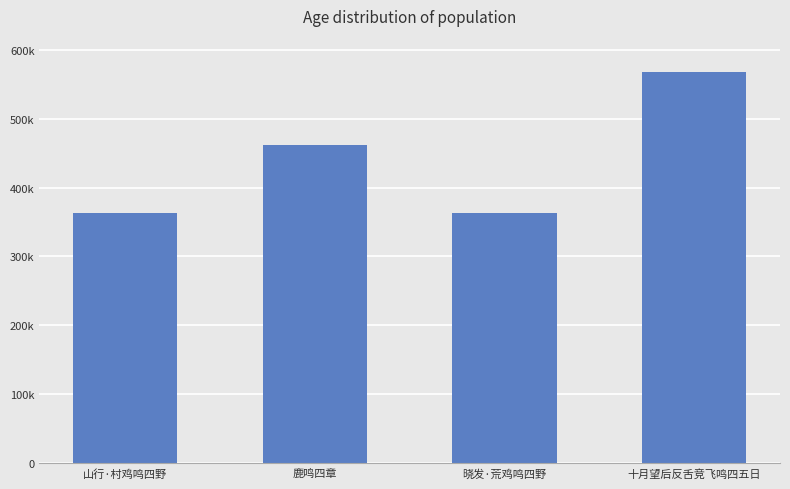

Rank the categories by value from highest to lowest.

十月望后反舌竞飞鸣四五日, 鹿鸣四章, 山行·村鸡鸣四野, 晓发·荒鸡鸣四野